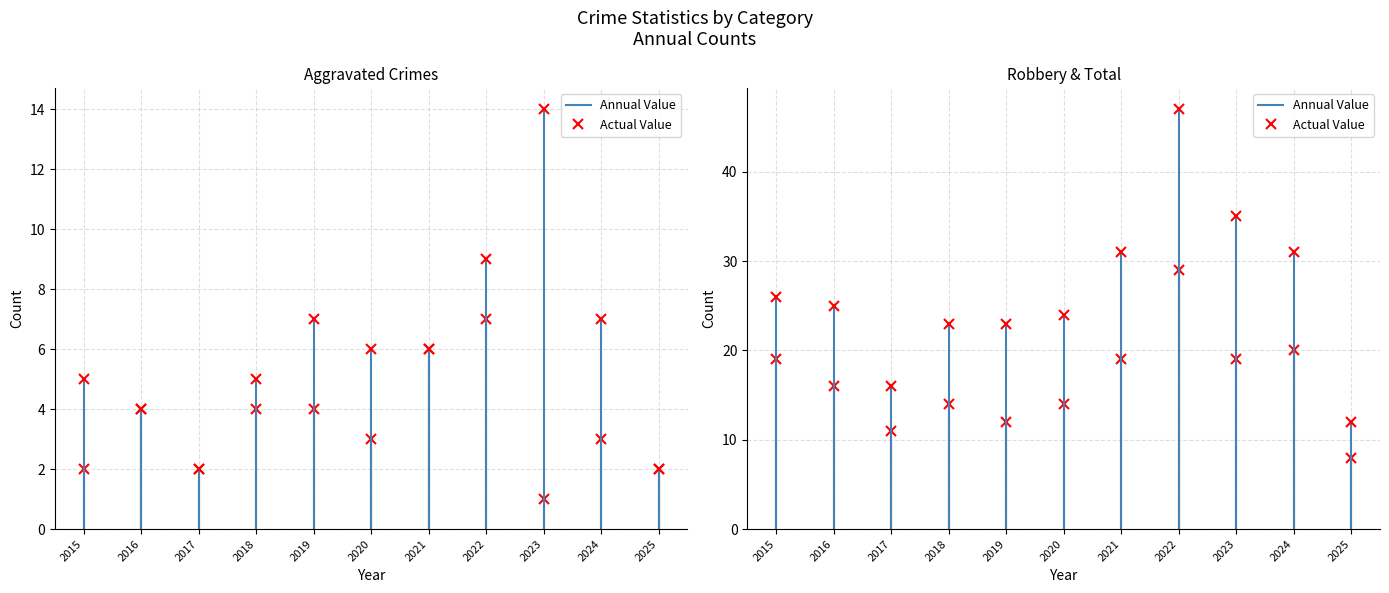

What is the difference between the maximum and minimum values in the Total series?

35